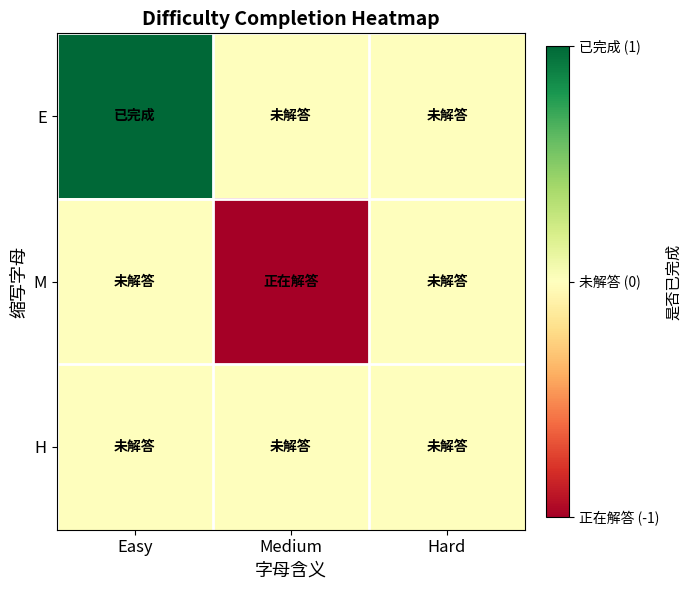

At Medium, list the series in order from smallest to largest.

M, E, H